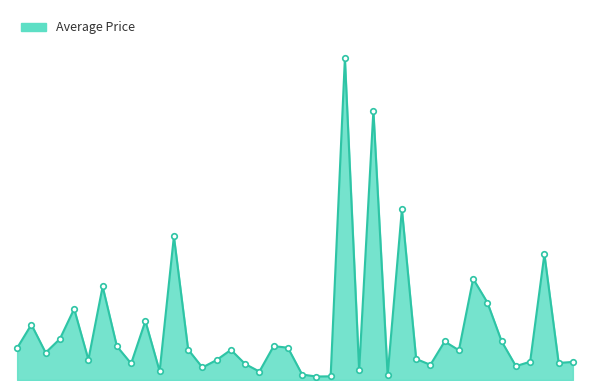

Is this an area chart (filled region under the line)?

Yes